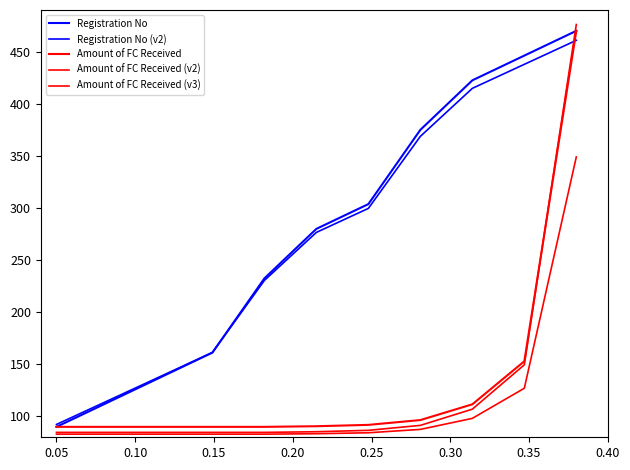

How many lines are shown in the chart?

5